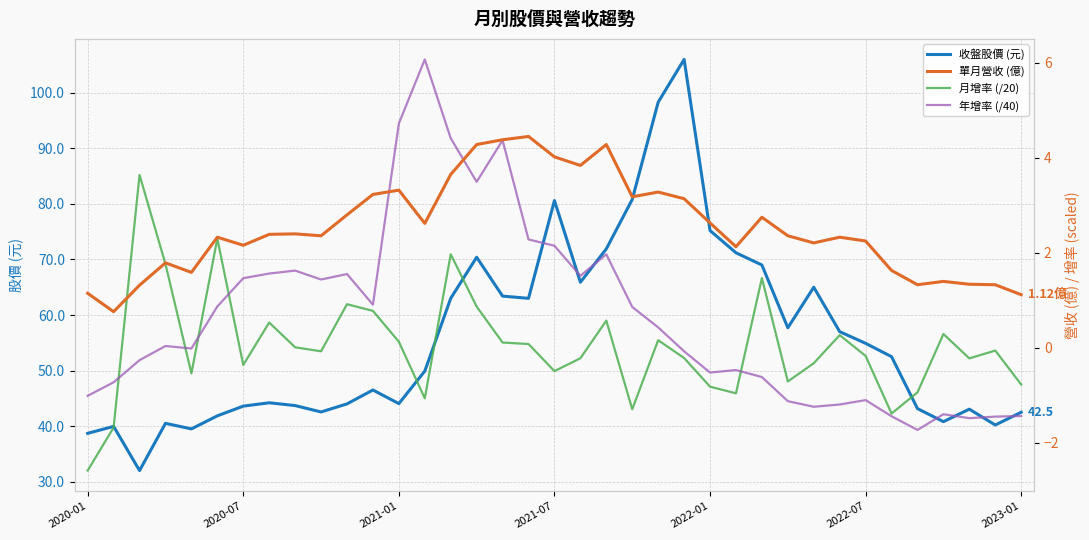

True or false: 收盤股價 (元) has a value of 111.8 at 2021-07.

False